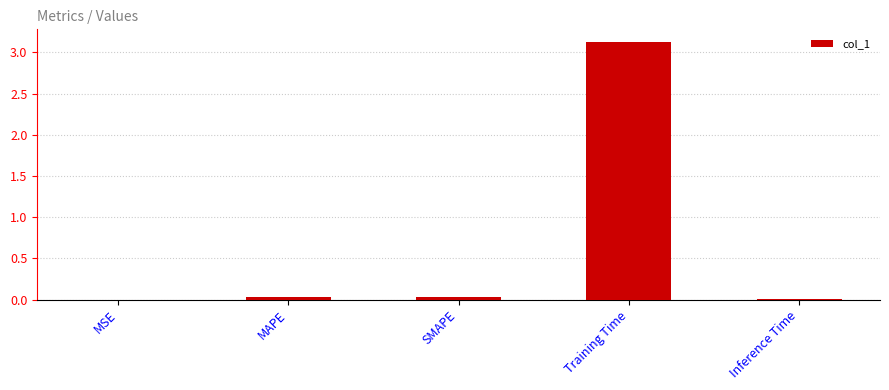

Which has a higher value, Inference Time or Training Time?

Training Time